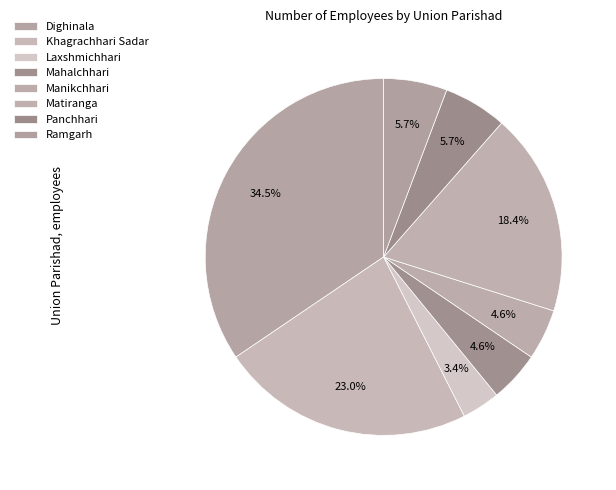

How many segments does this pie chart have?

8